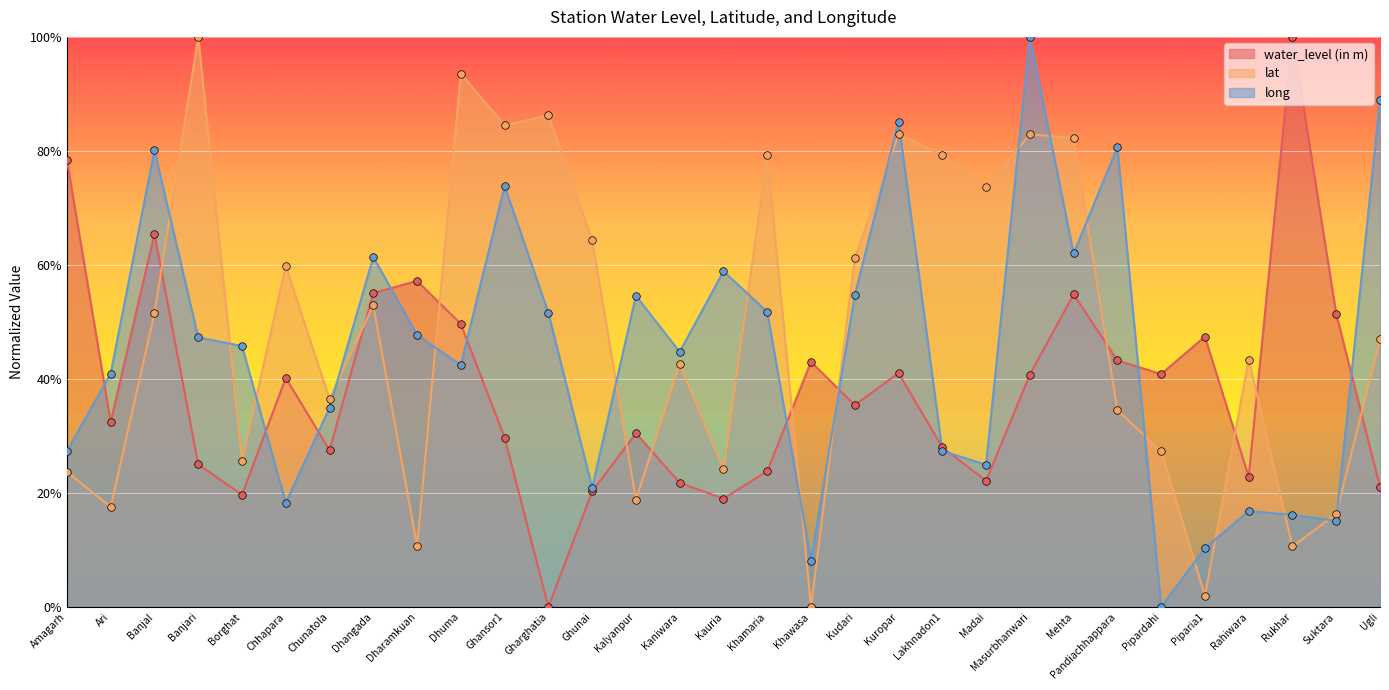

At how many categories does at least one series exceed 81?

9